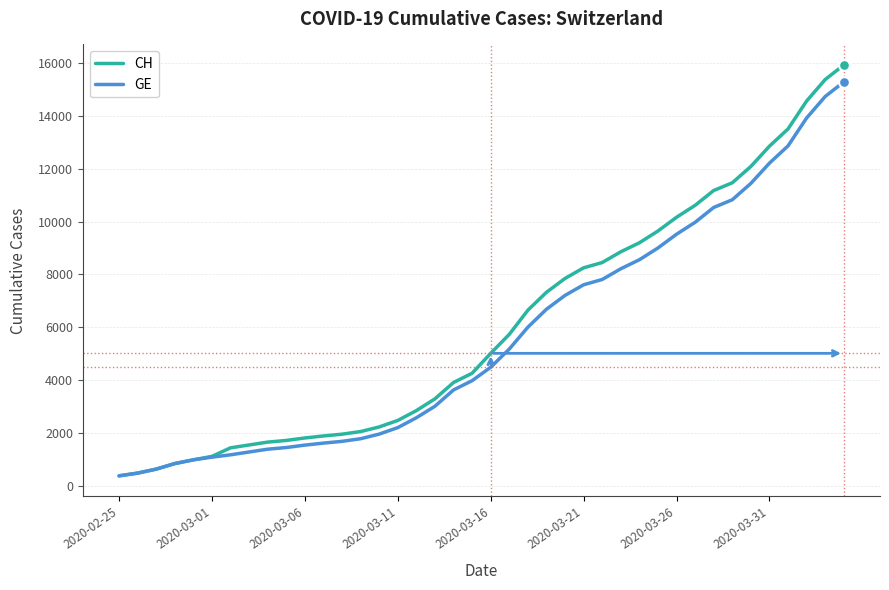

What is the minimum value for CH?

375